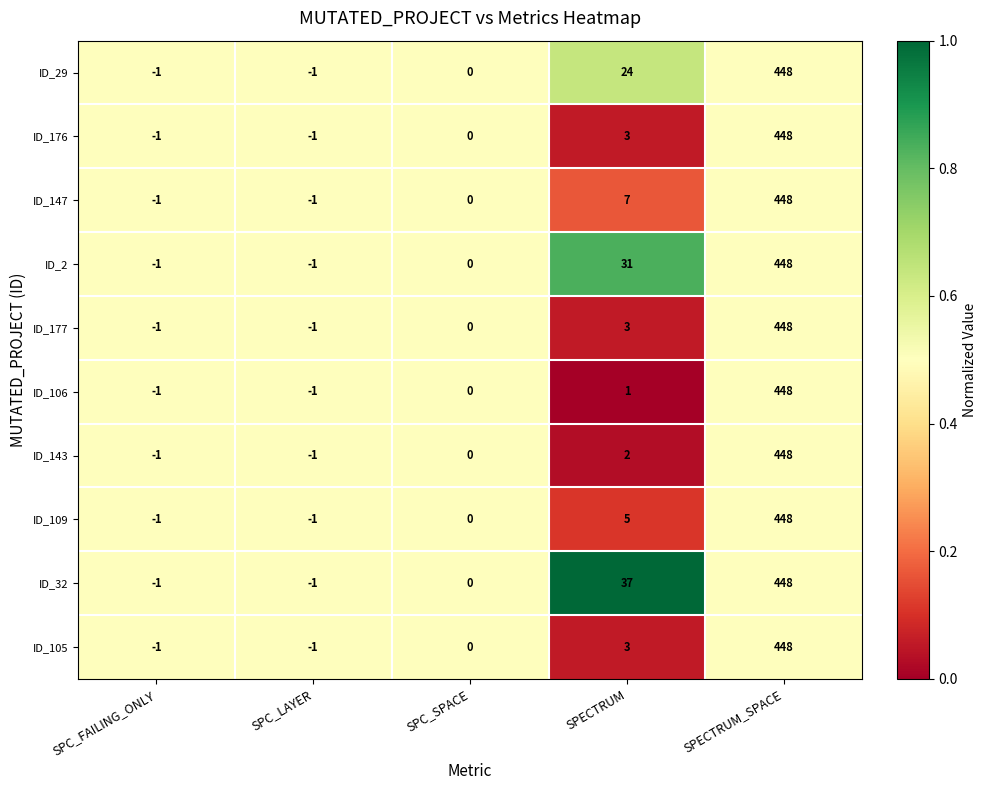

What is the greatest value displayed?

448